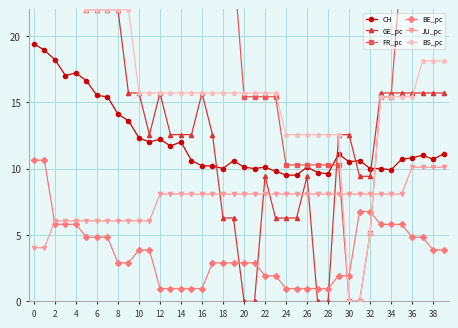

What are all the series names shown in the legend?

CH, GE_pc, FR_pc, BE_pc, JU_pc, BS_pc